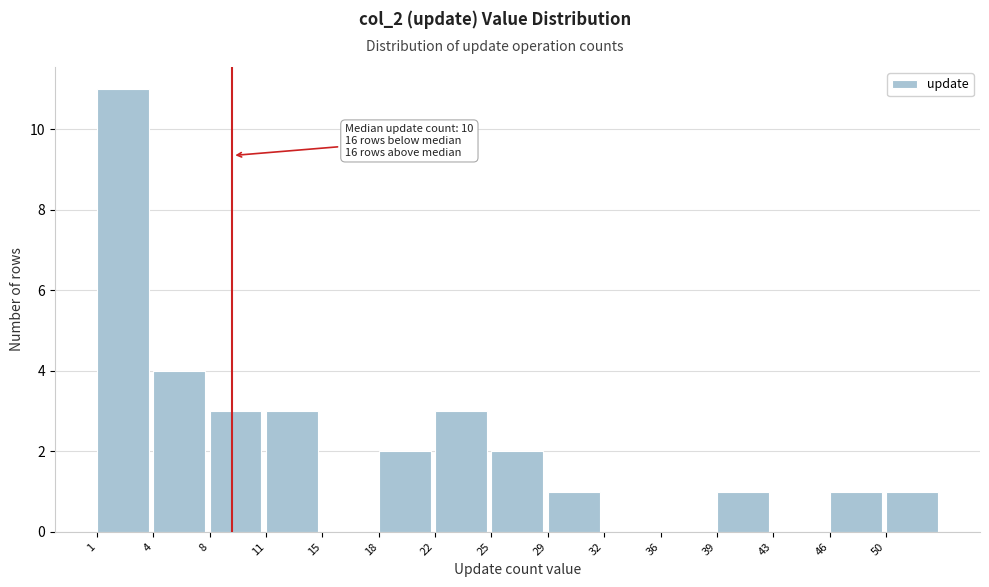

Reading left to right, transcribe all the data shown in this chart.

1=11	4=4	8=3	11=3	15=0	18=2	22=3	25=2	29=1	32=0	36=0	39=1	43=0	46=1	50=1